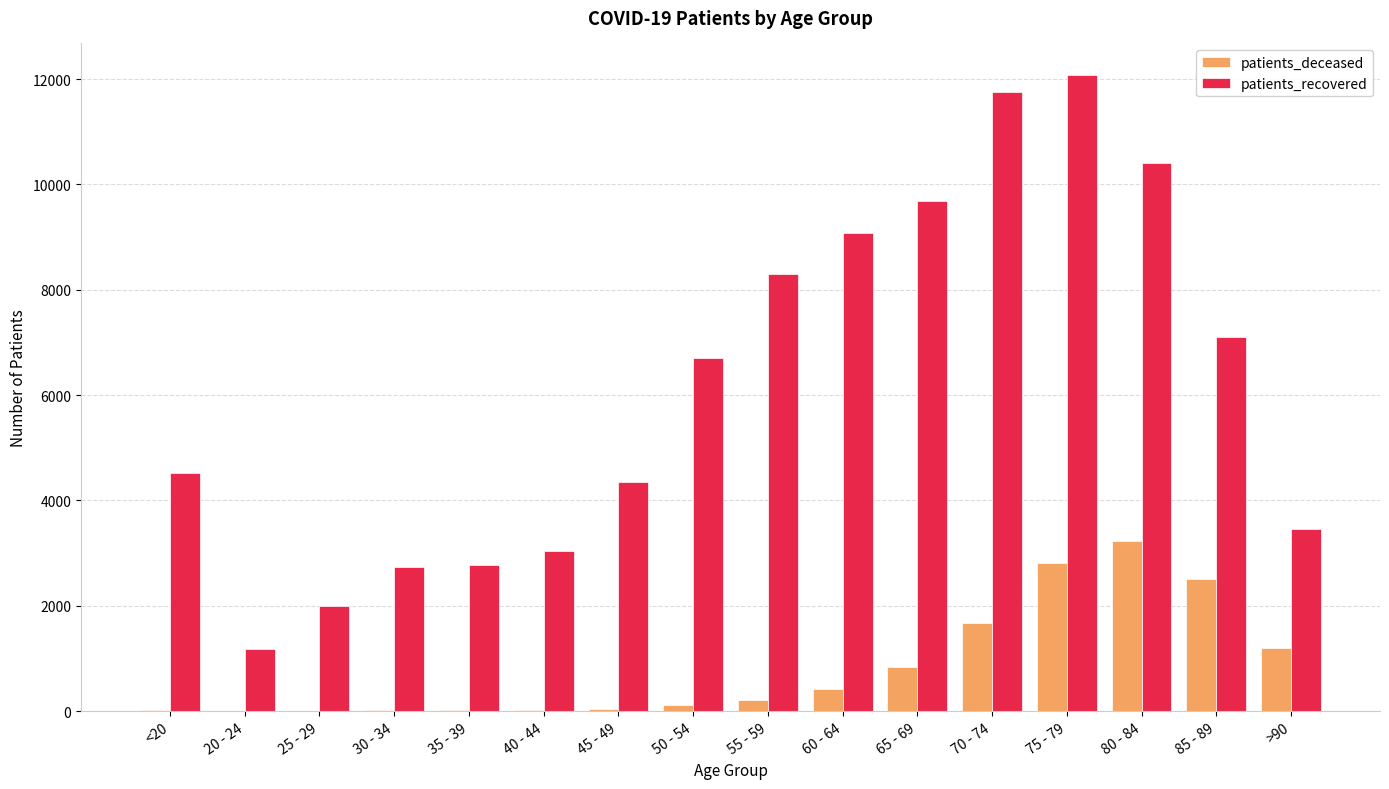

What is the average value of the patients_recovered series?

6199